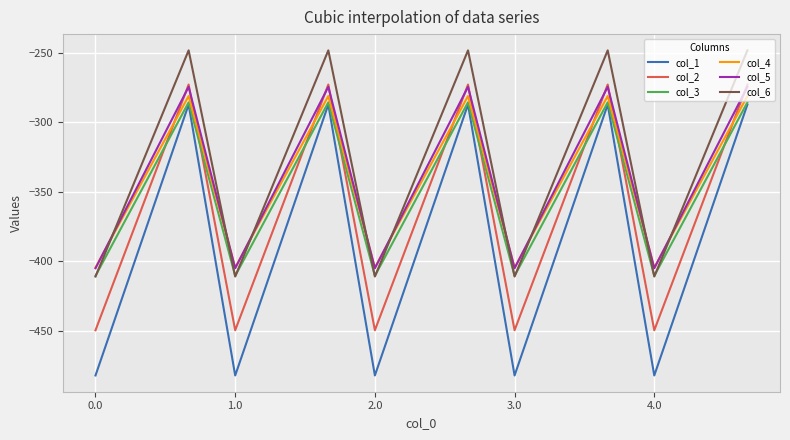

Which series has the largest total across all categories?

col_6